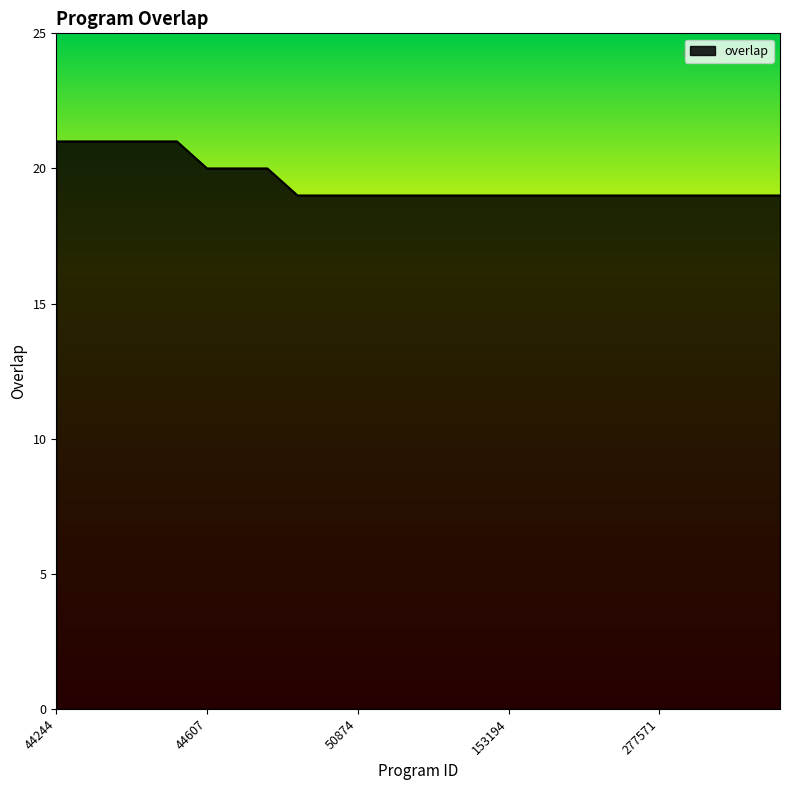

What is the greatest value displayed?

21